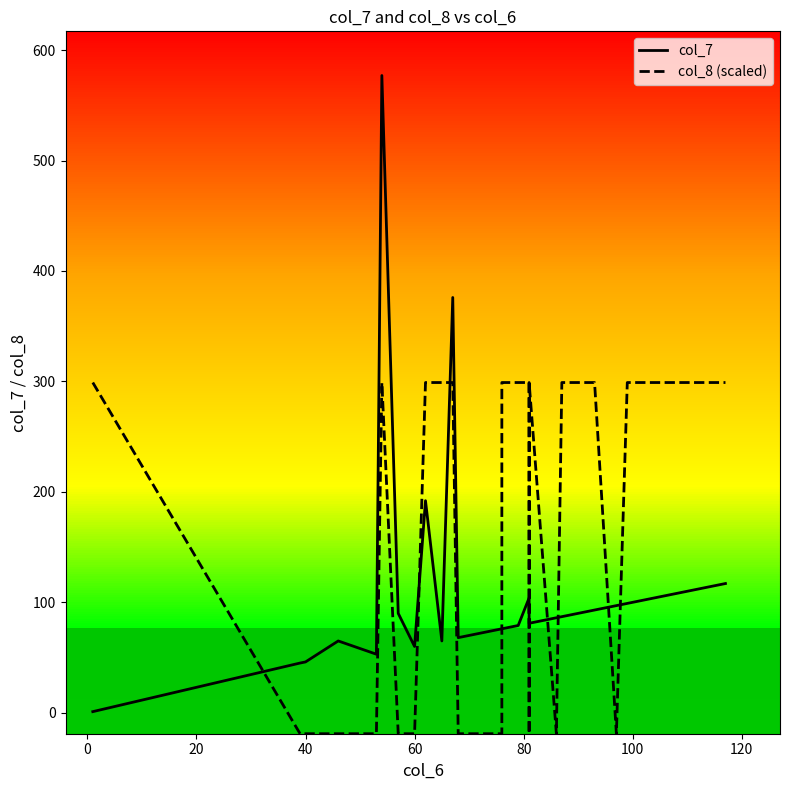

Rank the series by their maximum value, from lowest to highest.

col_8 (scaled), col_7